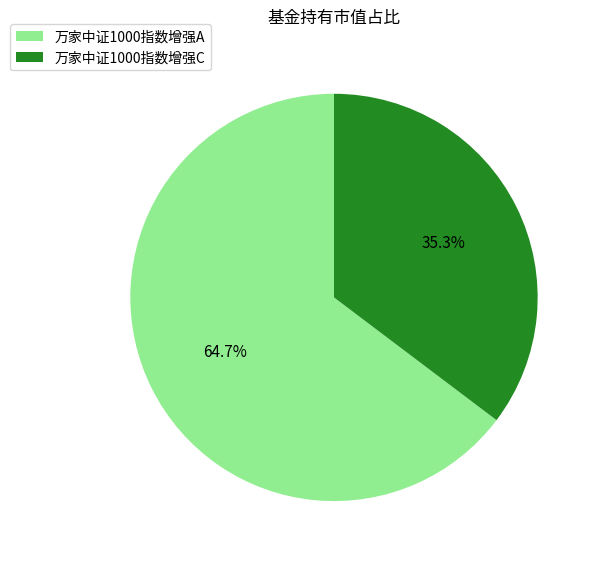

Do 万家中证1000指数增强A and 万家中证1000指数增强C together represent more than half of the pie?

Yes